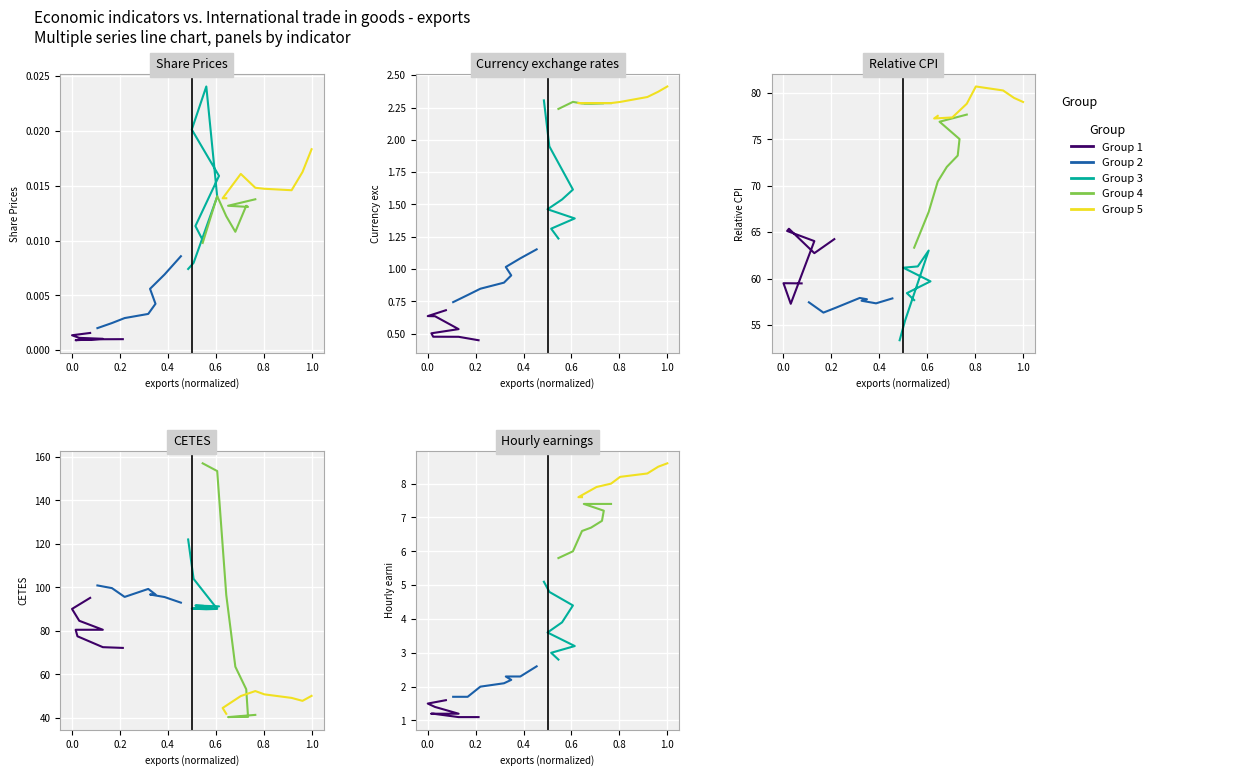

True or false: Group 4 and Group 3 intersect in this chart.

False